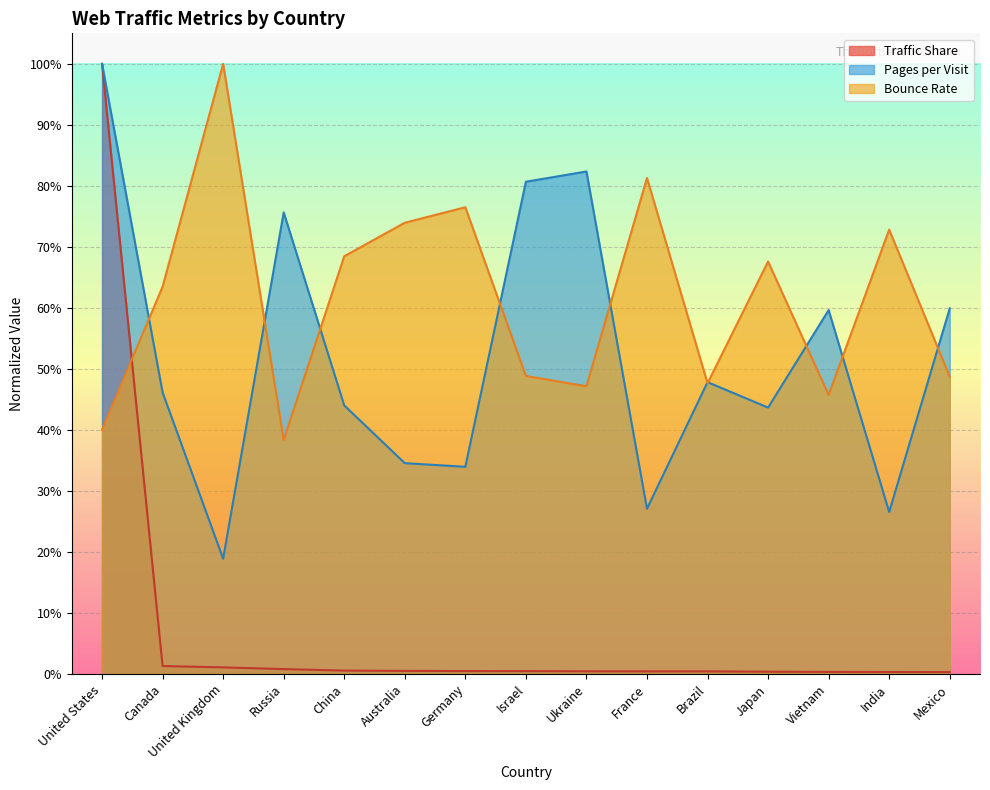

List the series in order of their overall mean, highest first.

Bounce Rate, Pages per Visit, Traffic Share